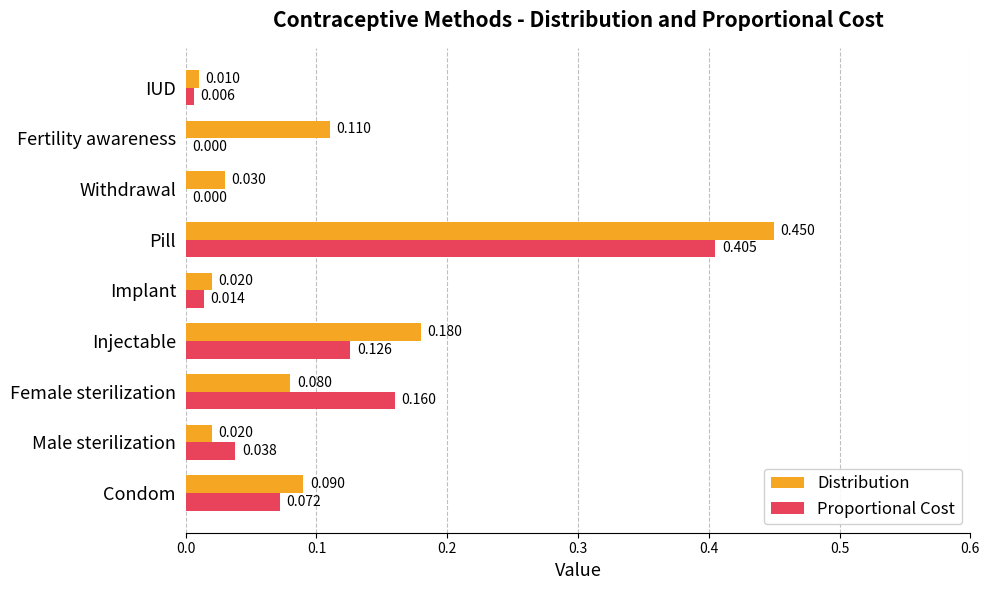

Which series changed the most between Male sterilization and Implant?

Proportional Cost